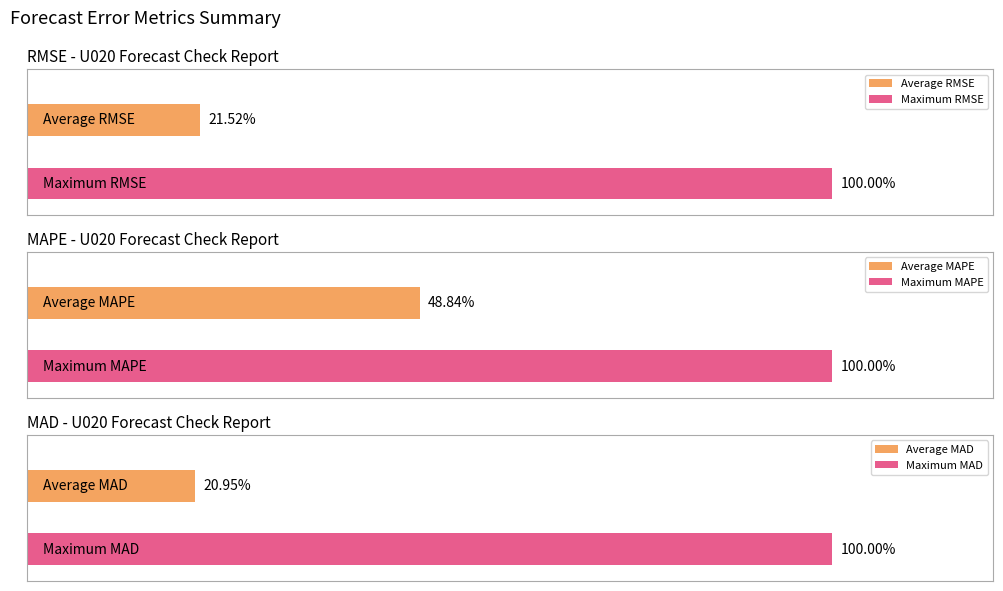

Are the bars horizontal?

Yes